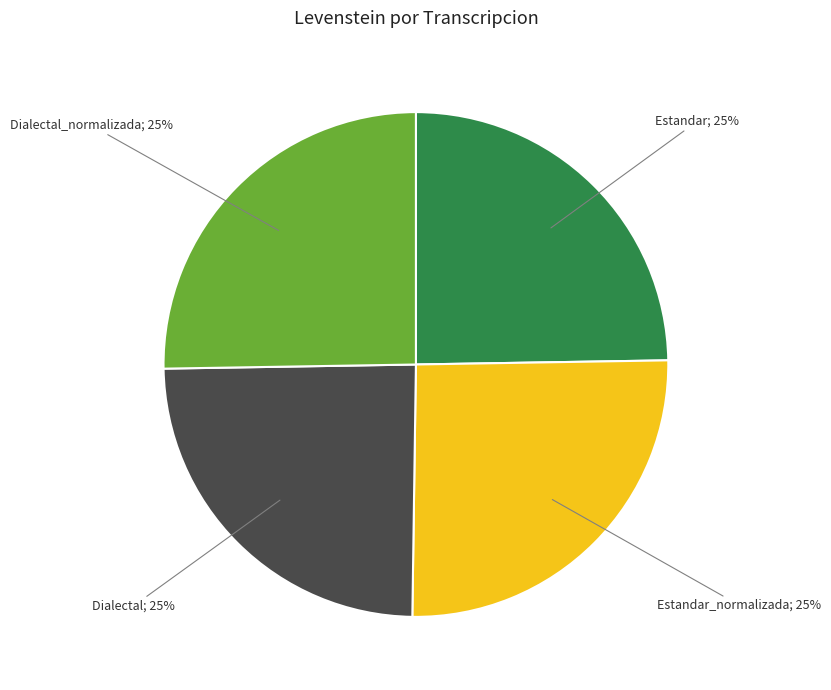

How many segments does this pie chart have?

4